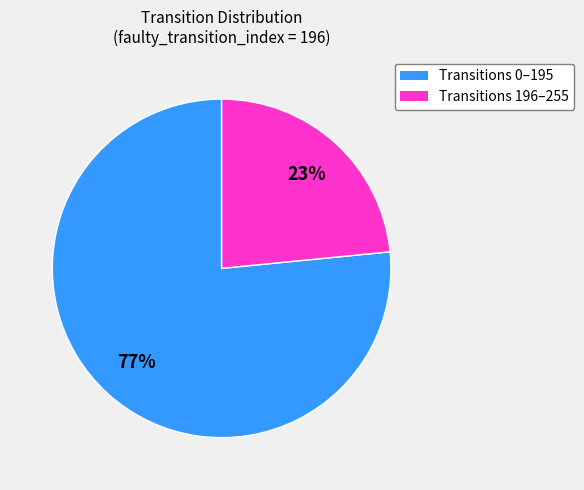

Is it true that Transitions 196–255 is 13% of the pie?

False